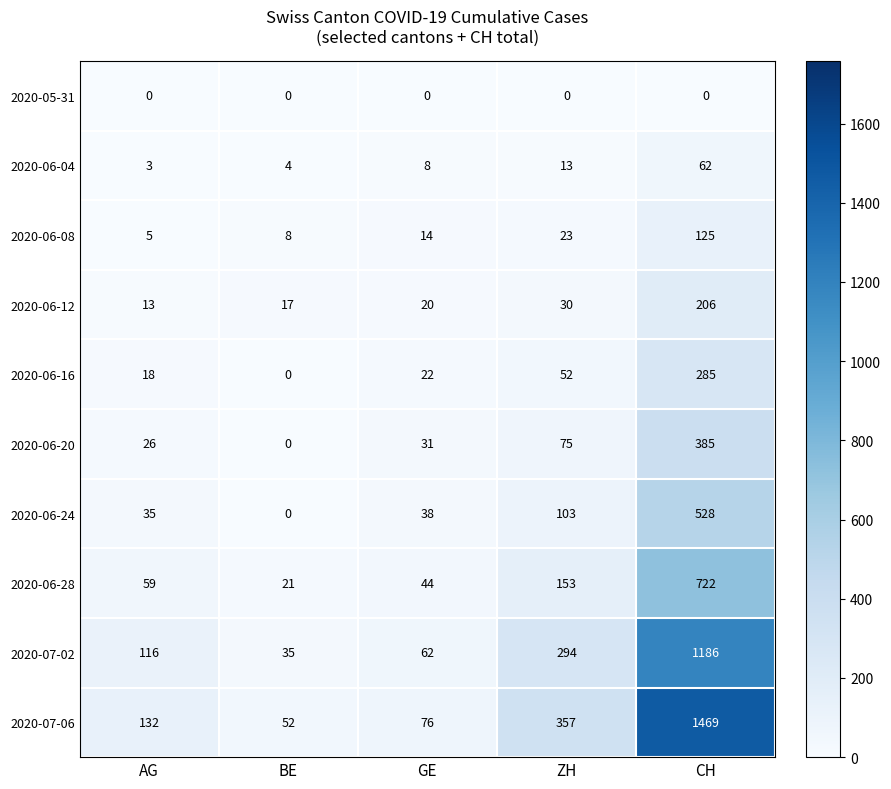

At which label does 2020-06-20 reach its minimum?

BE